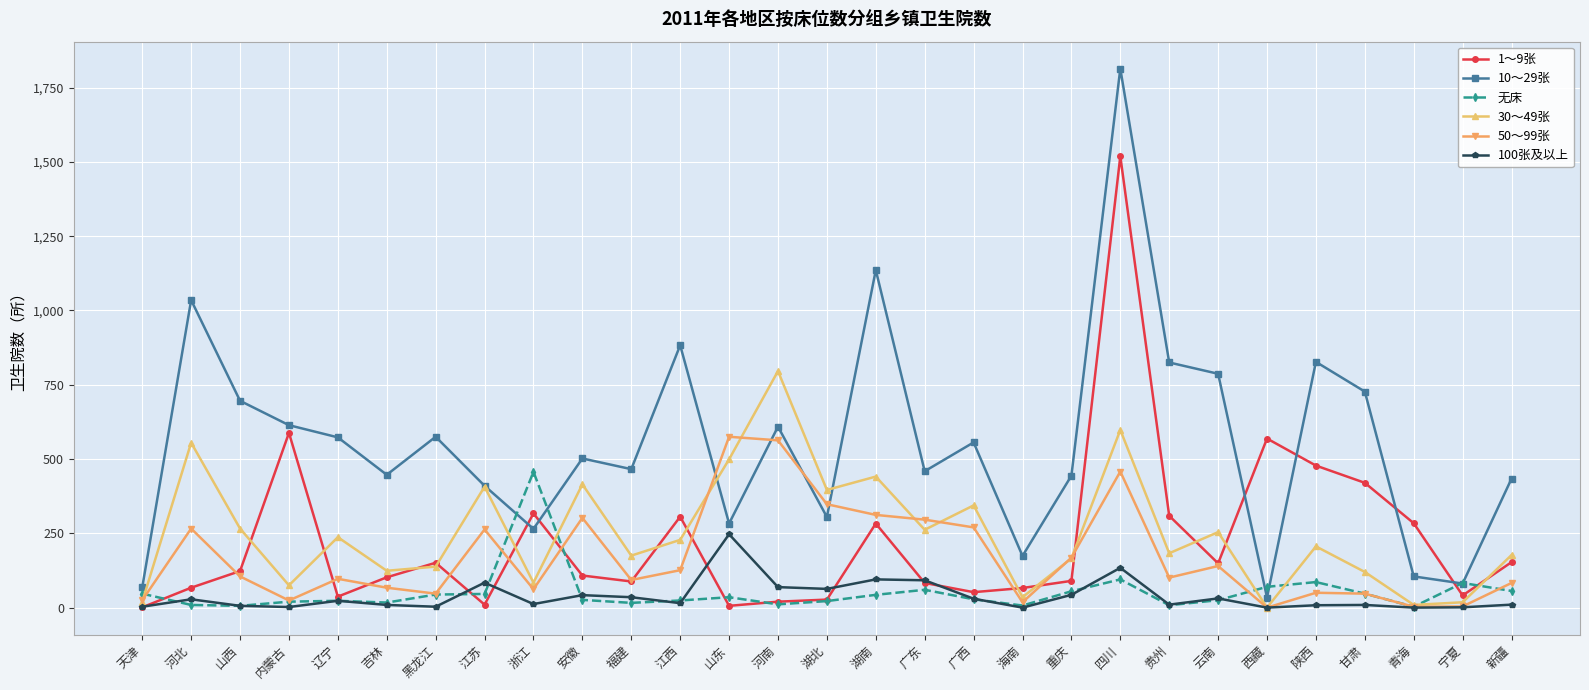

True or false: 100张及以上 has more than 0 interior local peaks.

True